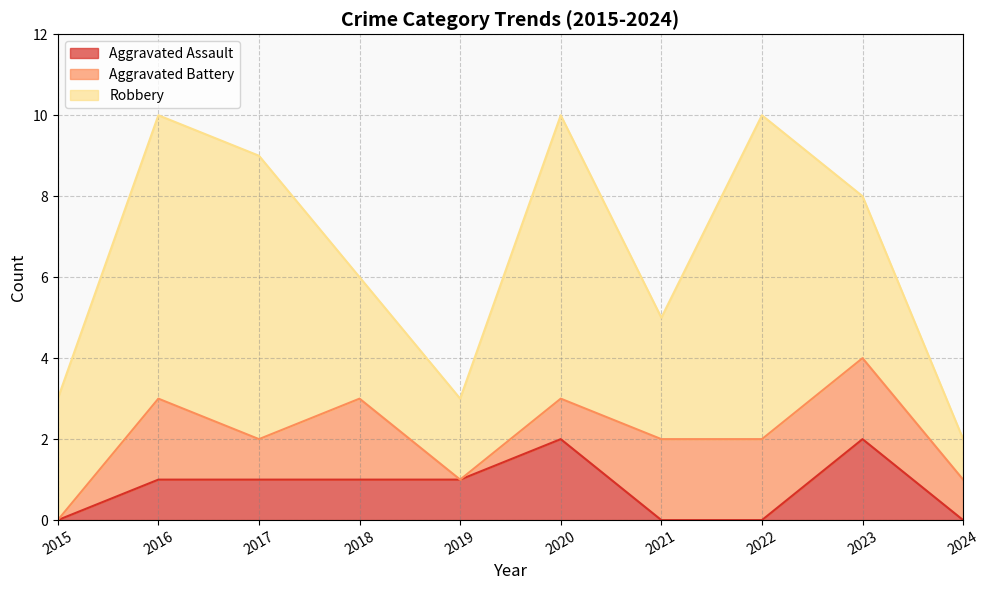

True or false: Aggravated Assault has more than 2 points higher than both neighbors.

False